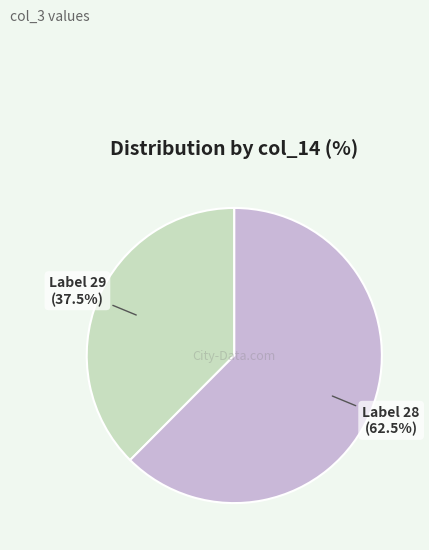

Does any single category account for the majority?

Yes